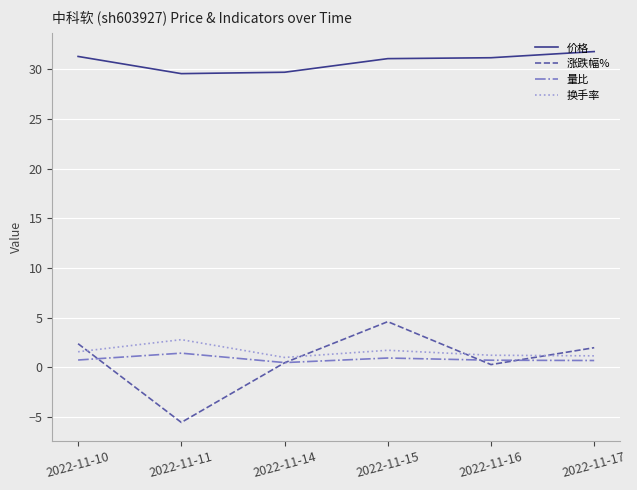

True or false: 量比 and 价格 cross at least once.

False